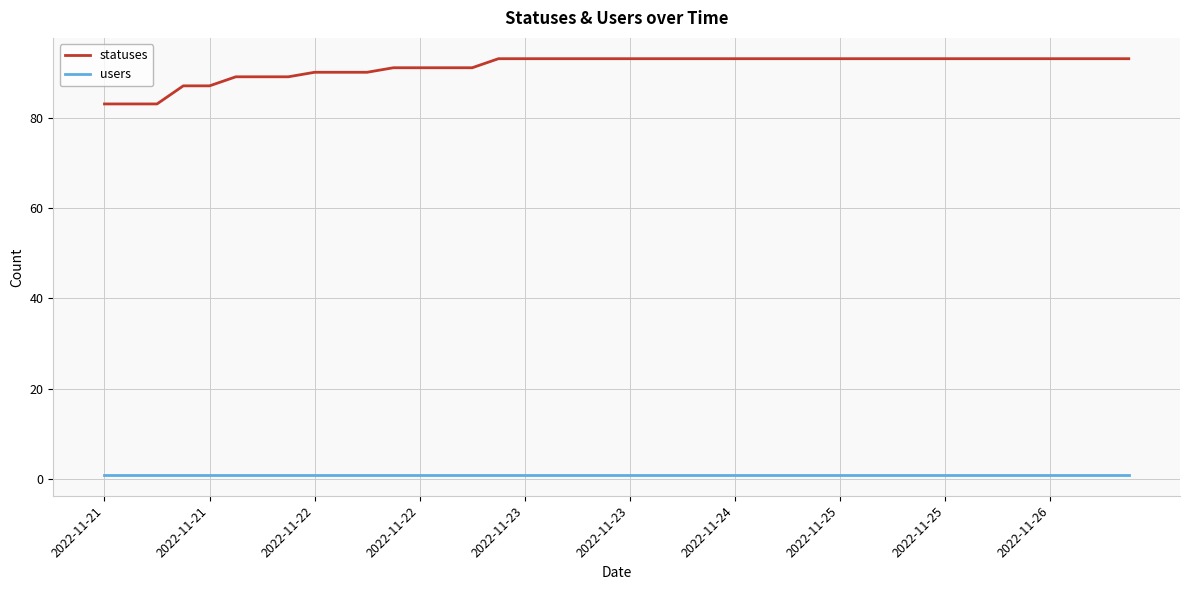

True or false: users and statuses cross at least once.

False